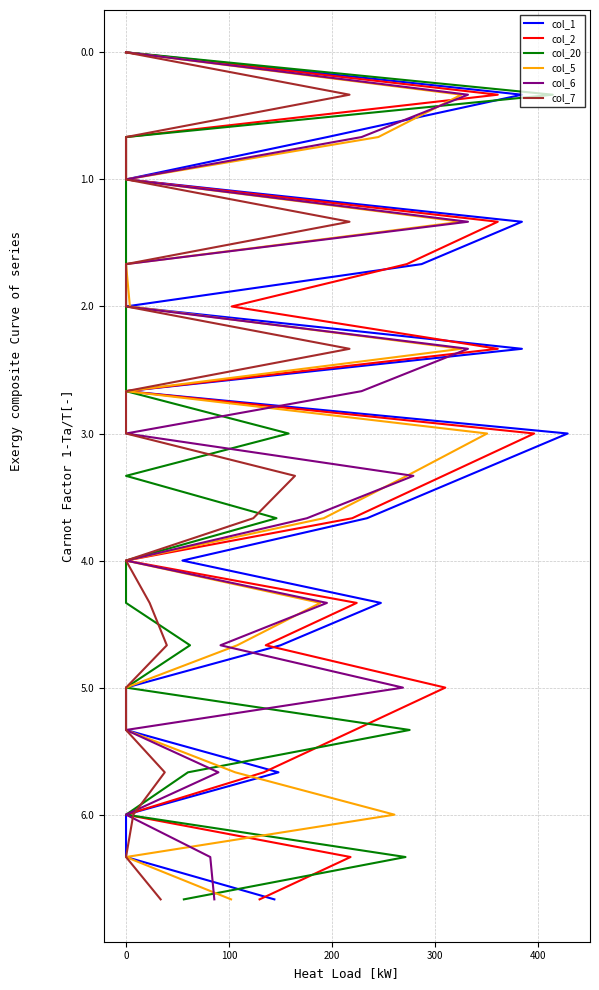

What value does the col_7 series have at 300?

4